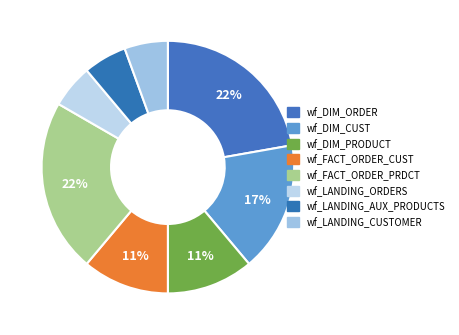

To the nearest percent, what portion does wf_FACT_ORDER_PRDCT represent?

22%